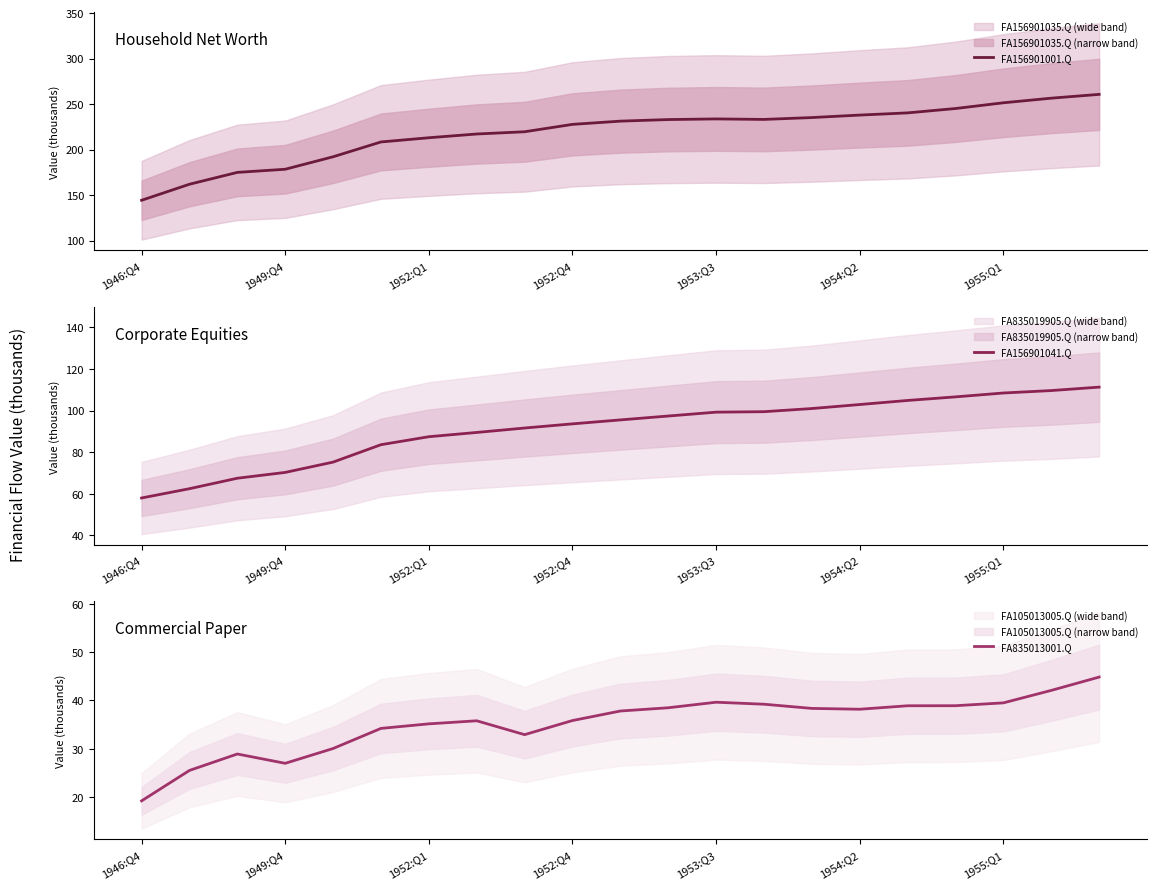

True or false: FA835013001.Q and FA156901041.Q intersect in this chart.

False